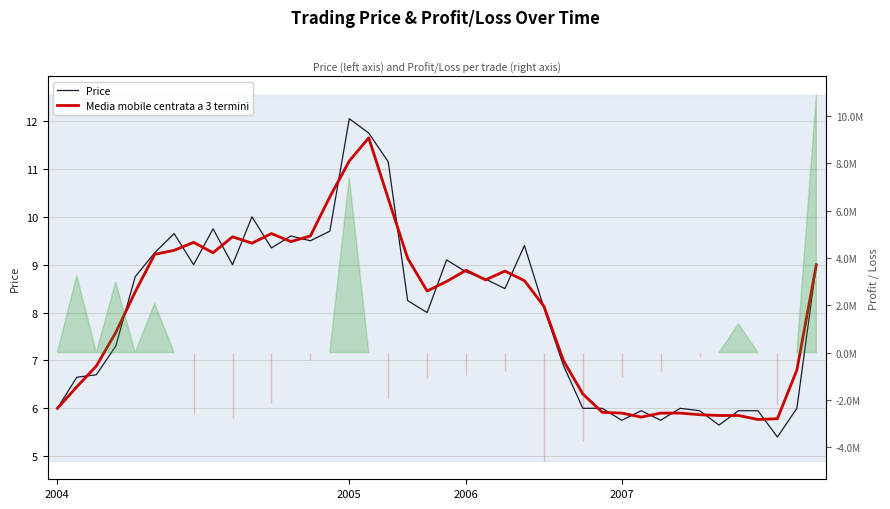

What is the label of the 9th point from the right?

31